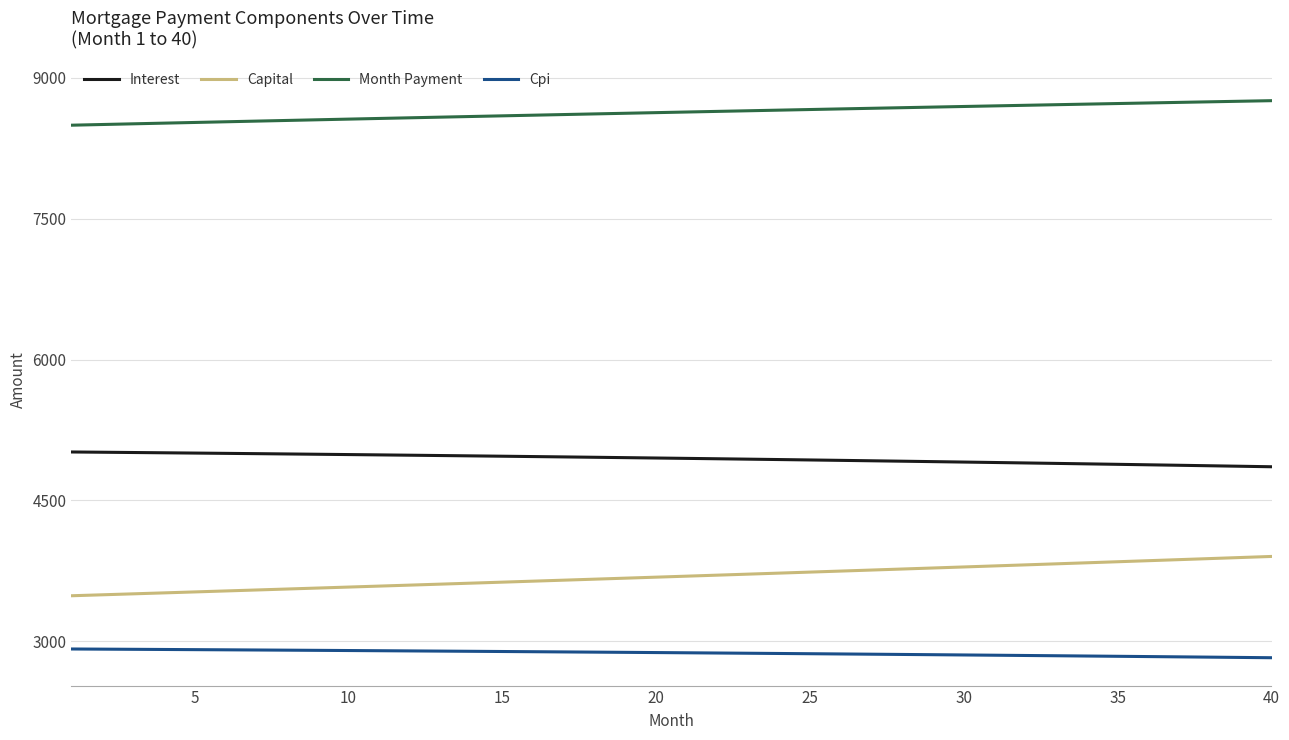

Rank the series by their maximum value, from highest to lowest.

Month Payment, Interest, Capital, Cpi